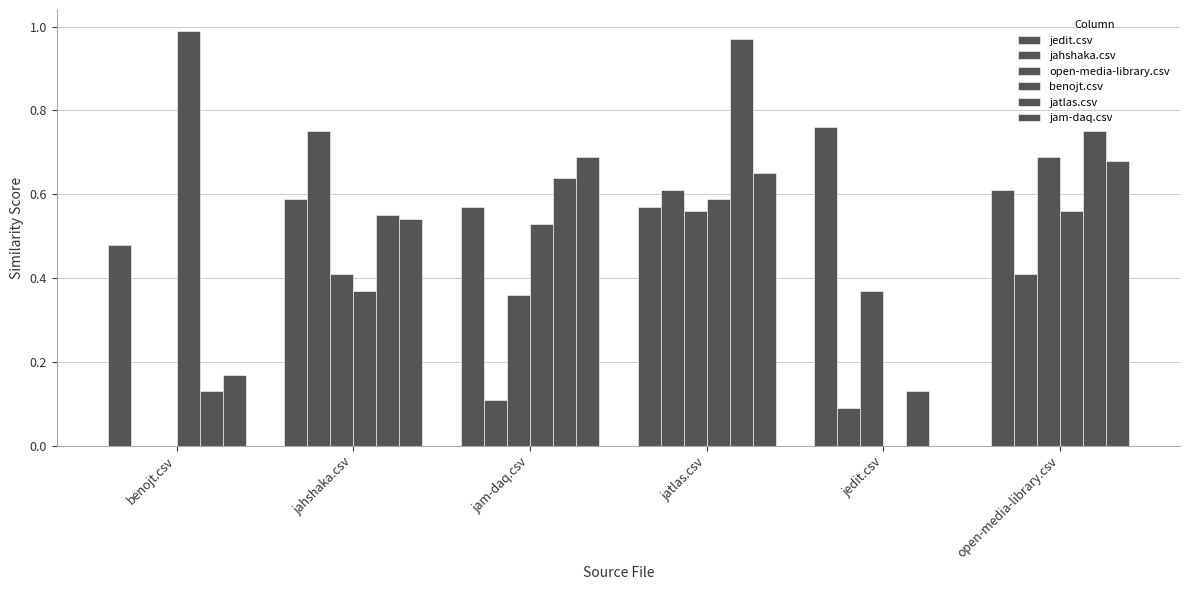

What is the greatest value displayed?

1.0